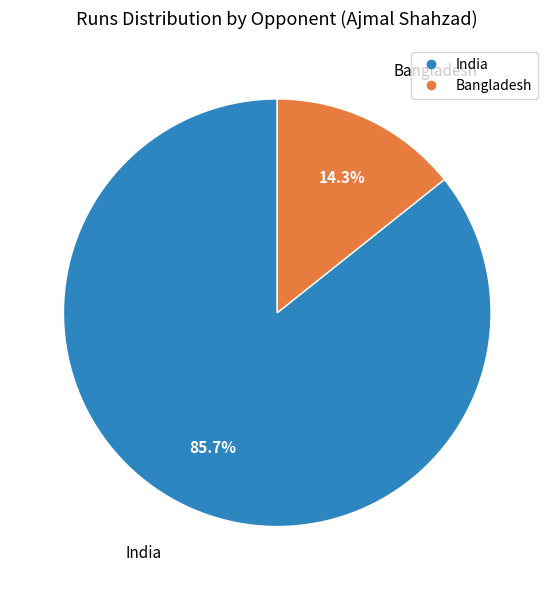

What portion of the pie excludes India?

14.3%